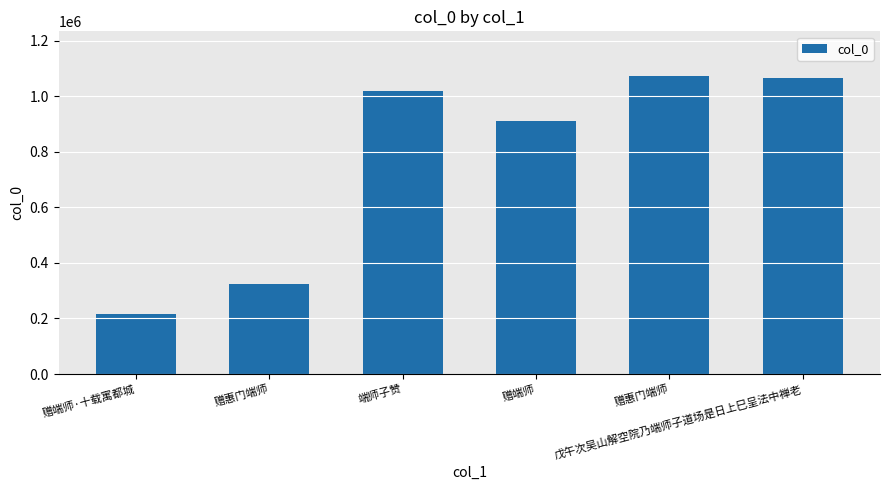

Reading right to left, what are all the values shown in this chart?

1066580	1072659	911012	1017569	324360	216657